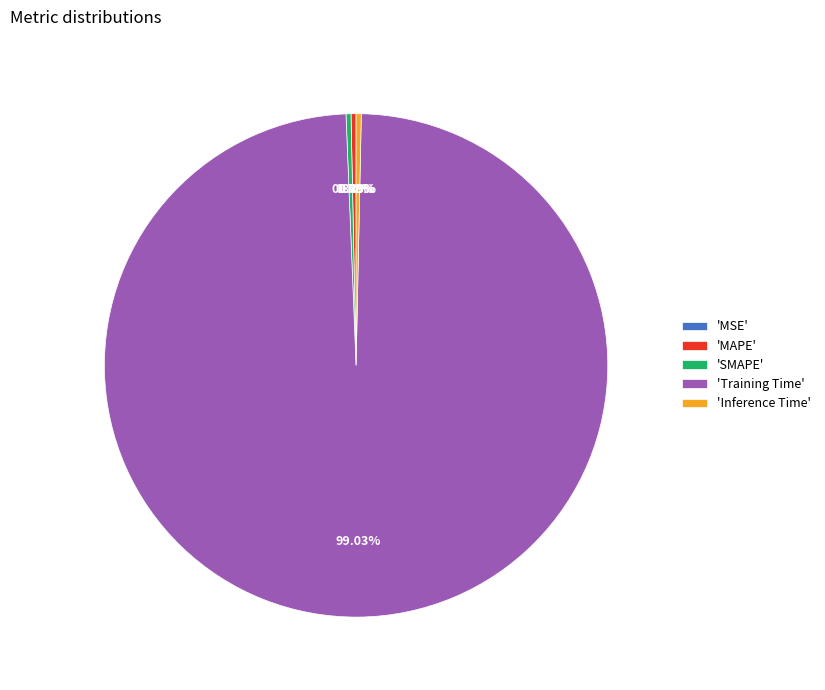

Which slice is the largest?

'Training Time'